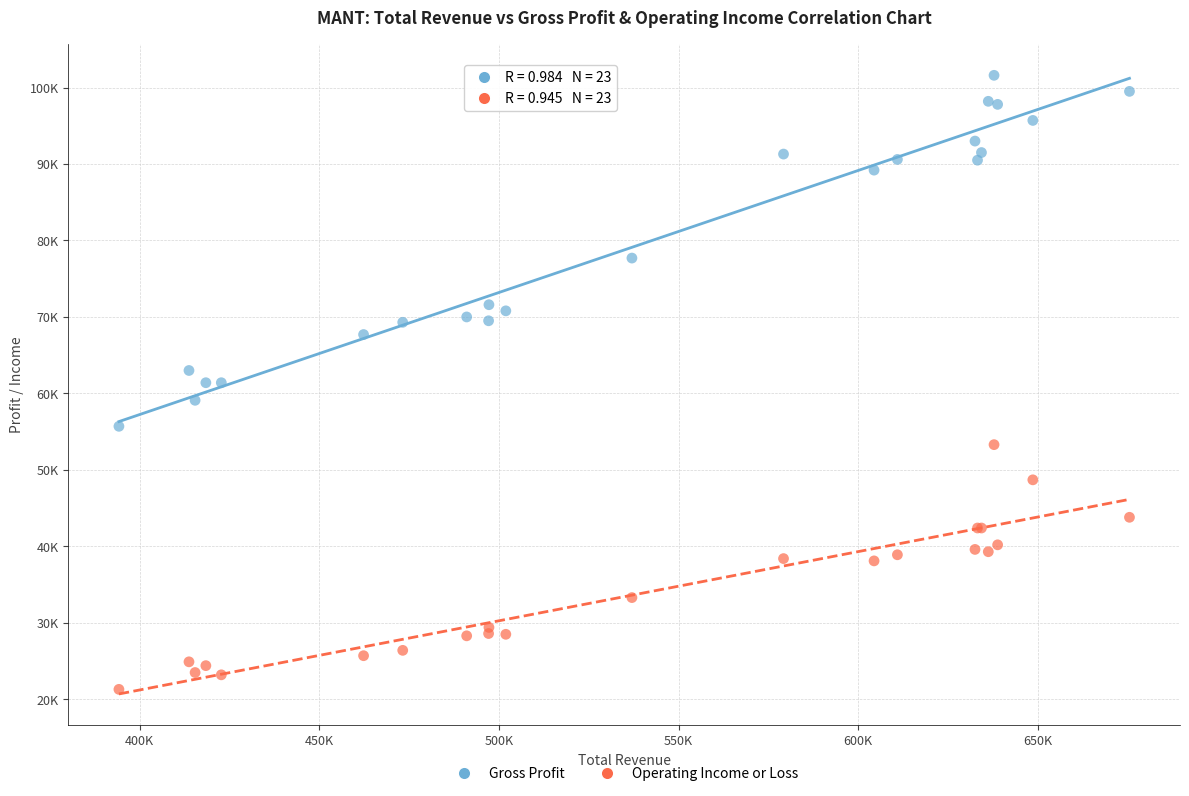

Which series reaches the minimum Y coordinate?

Operating Income or Loss